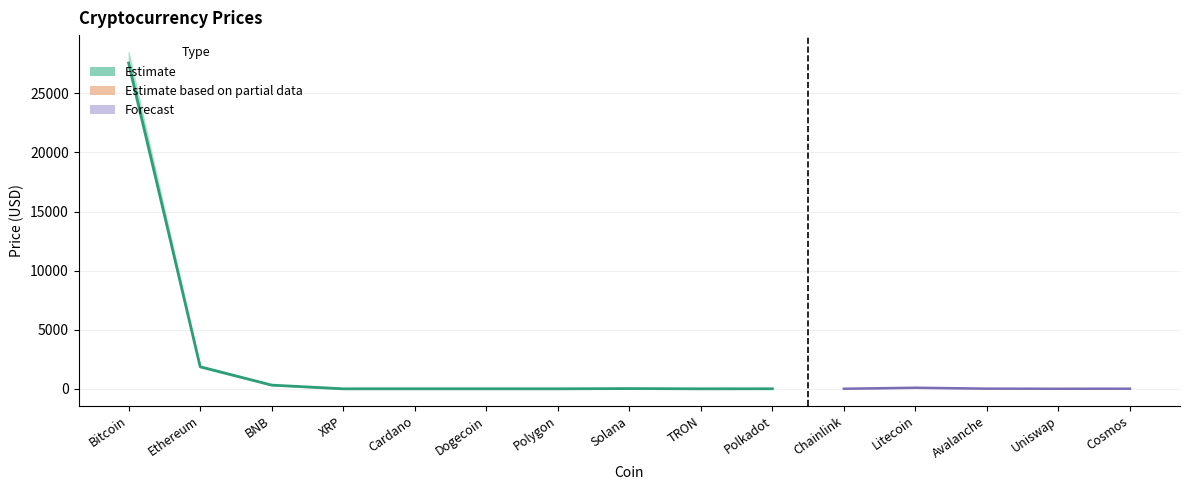

How many interior local peaks (higher than both neighbors) does the data have?

2